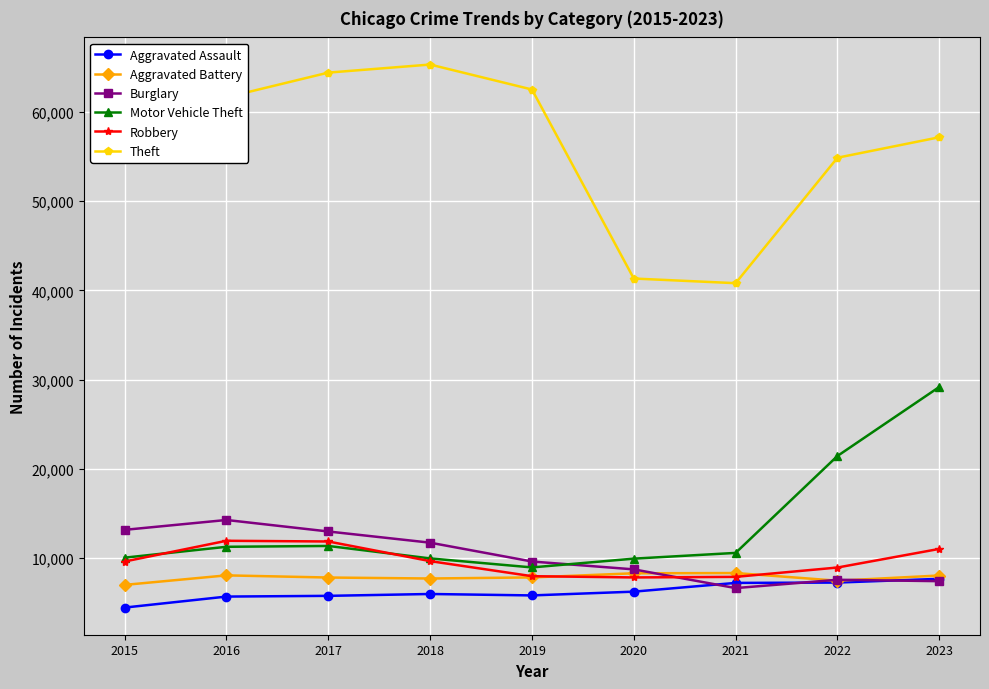

True or false: Theft and Robbery intersect in this chart.

False